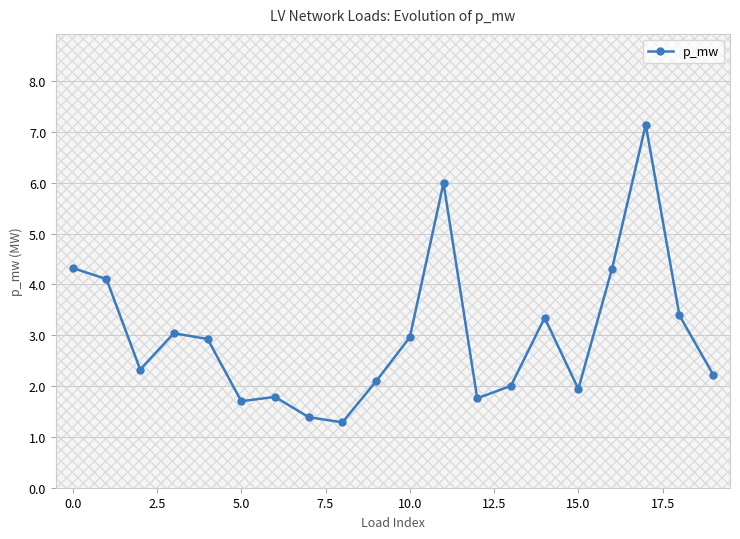

What is the average value?

3.0